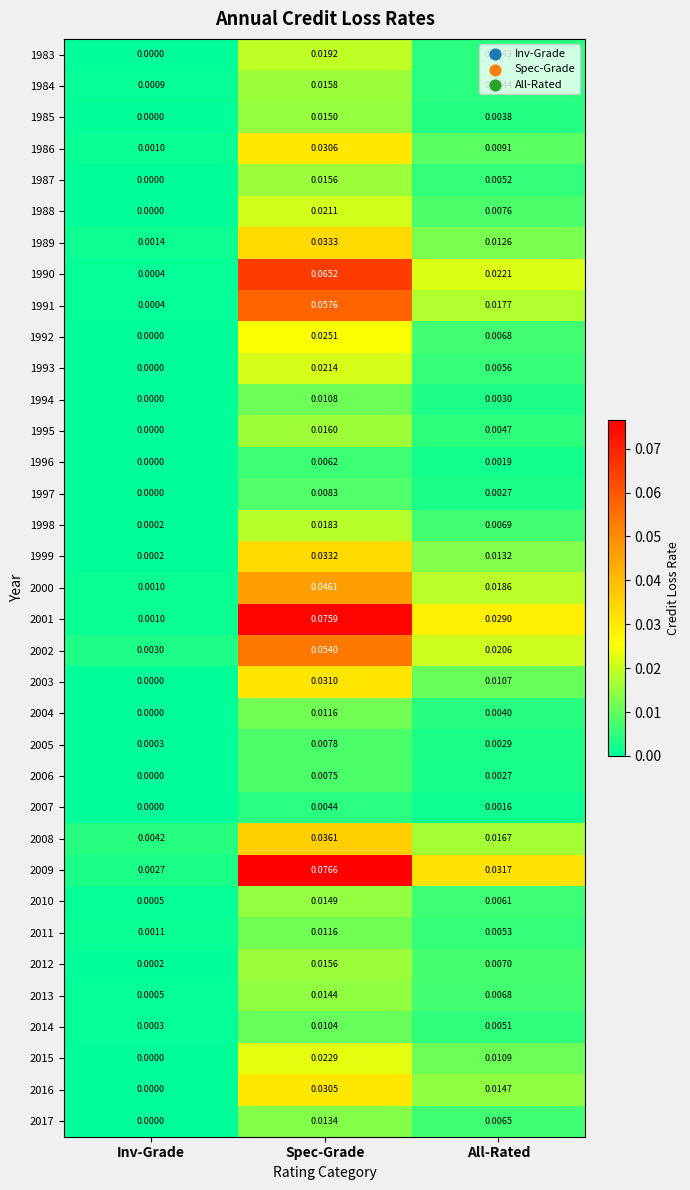

Rank the categories by 1988 value from lowest to highest.

Inv-Grade, All-Rated, Spec-Grade